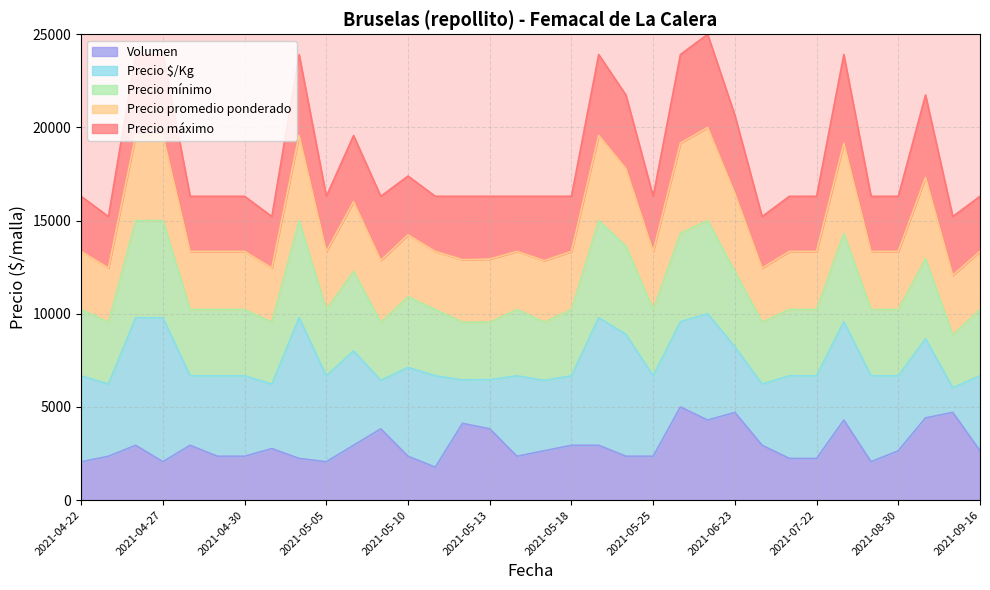

The Precio $/Kg series shows 2727.9 at 2021-04-27. True or false?

False